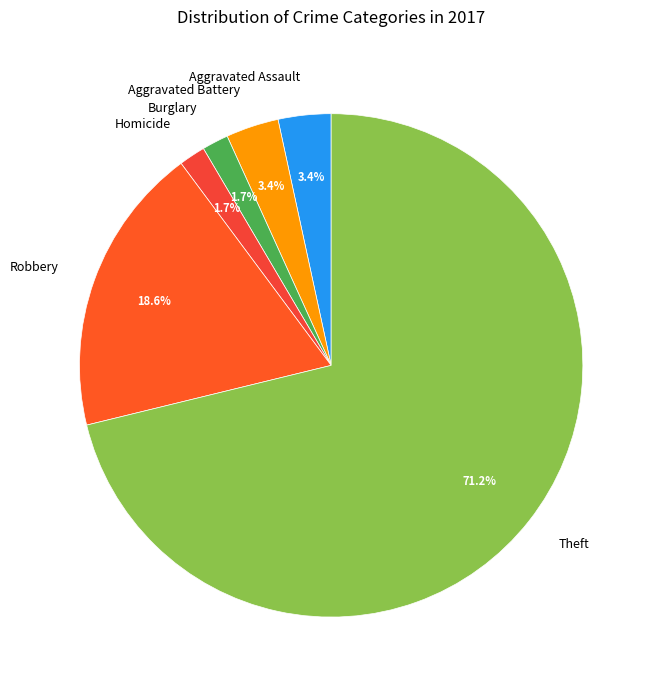

Which slice is the largest?

Theft